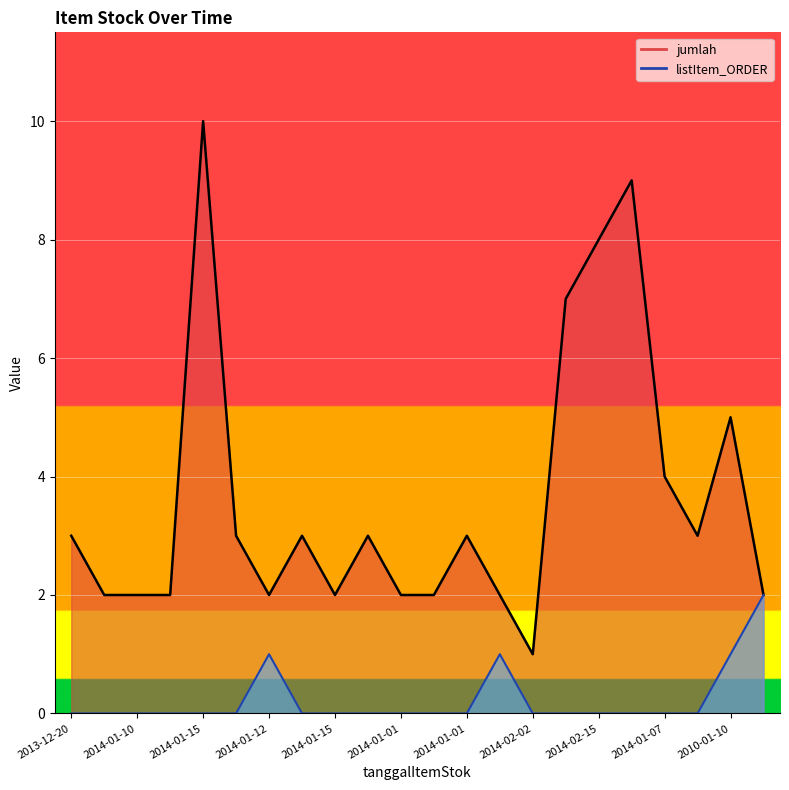

What is the label of the 18th point from the left?

2014-02-22